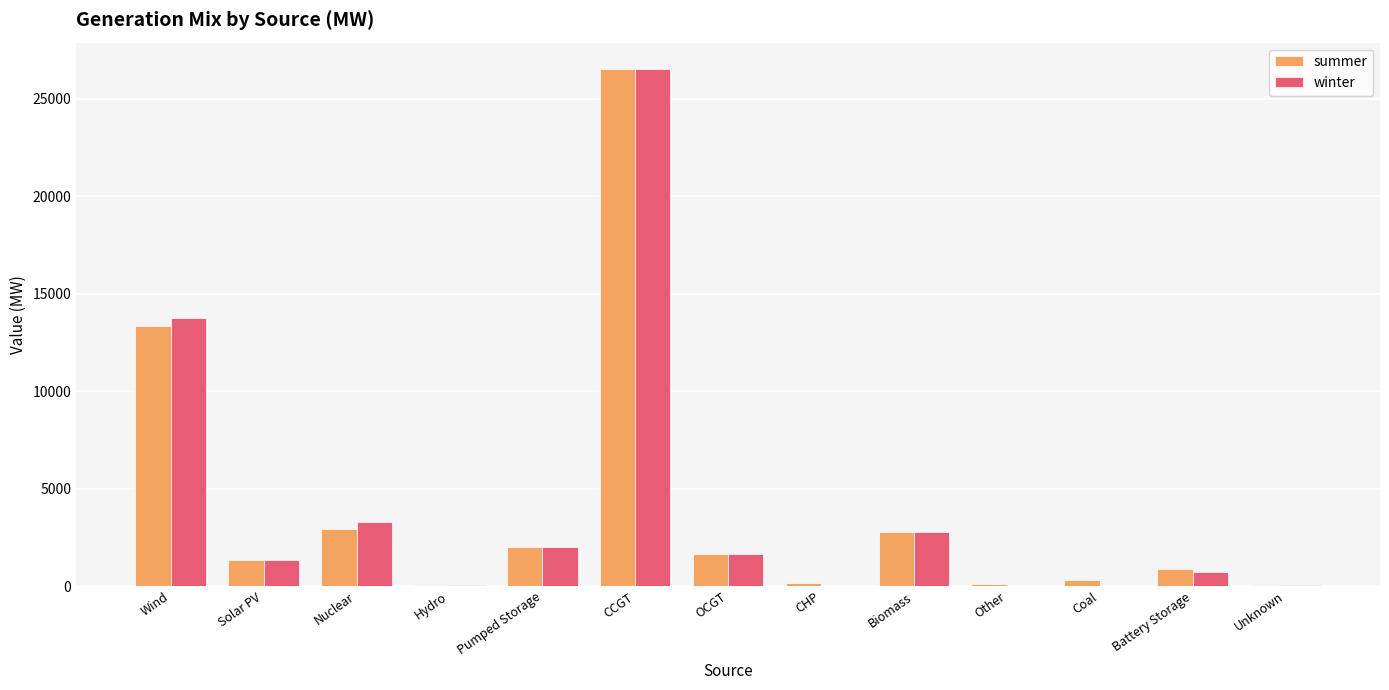

True or false: winter has a value of 26550.7 at CCGT.

True